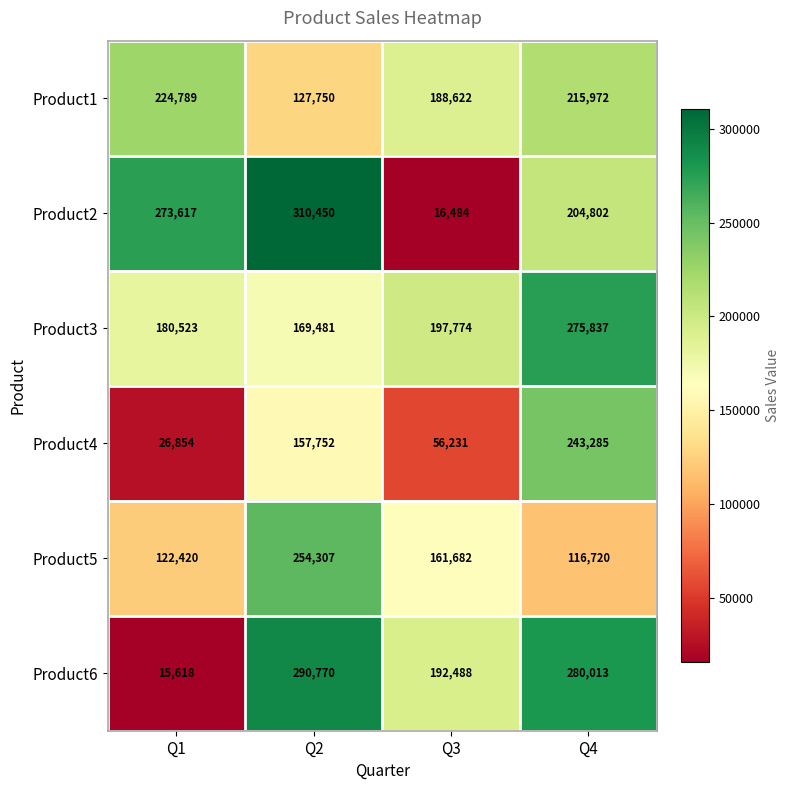

At which label does Product5 first exceed 161682?

Q2